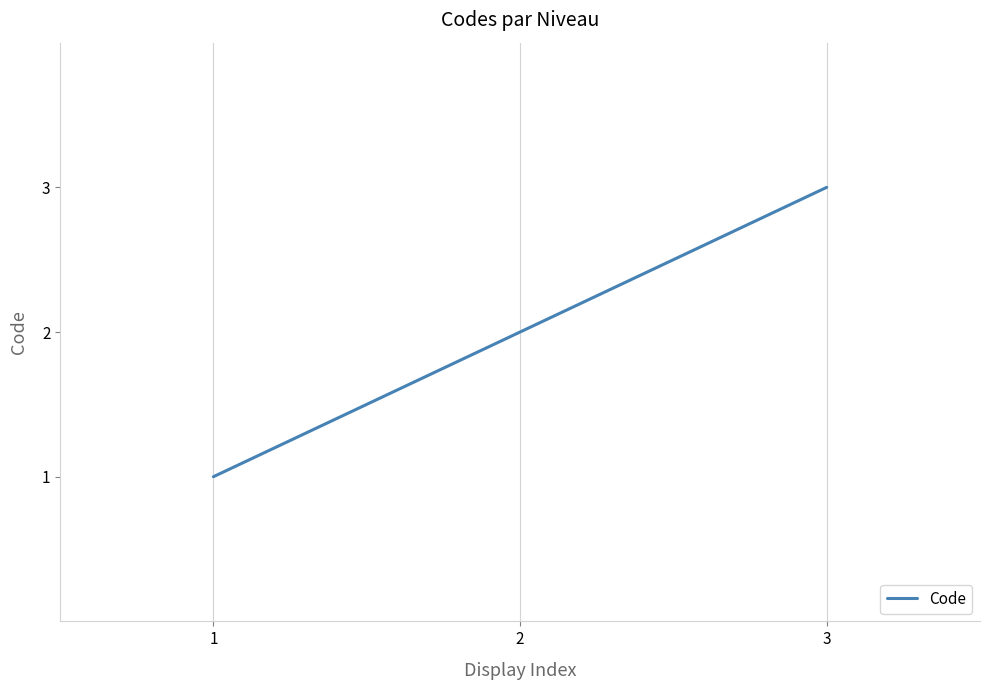

List the labels in order of value, smallest first.

1, 2, 3